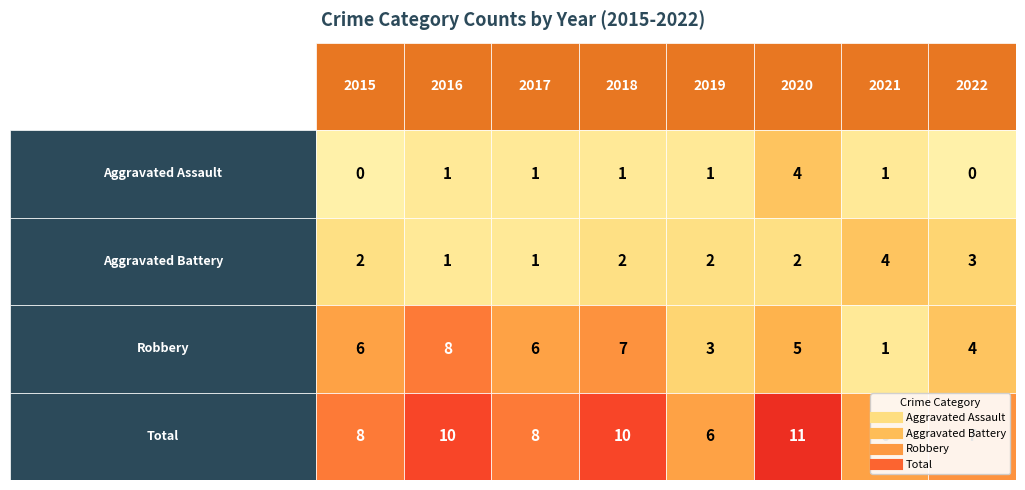

How many categories are shown in the chart?

8